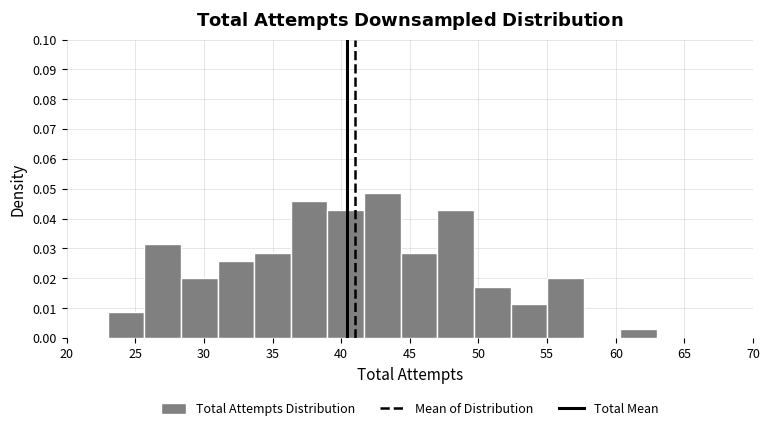

What is the height of the bar covering 39.0 to 41.5 on the x-axis? Neither the bar edges nor the heights are printed on the chart, so give them approximately, as read against the axes.

0.043